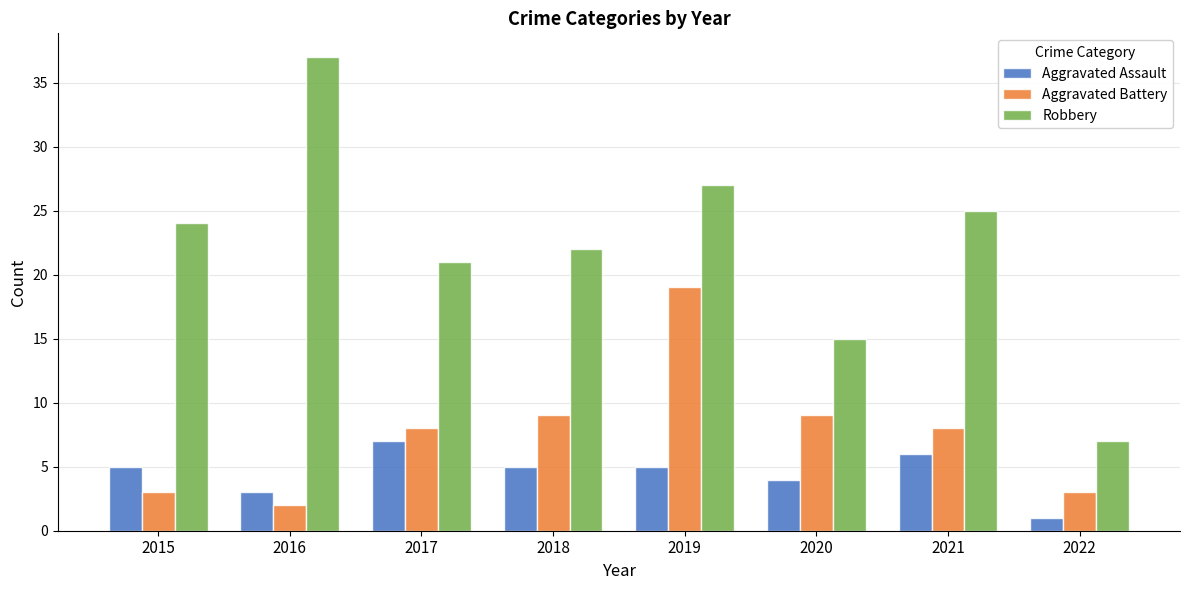

Which series changed the most between 2016 and 2018?

Robbery